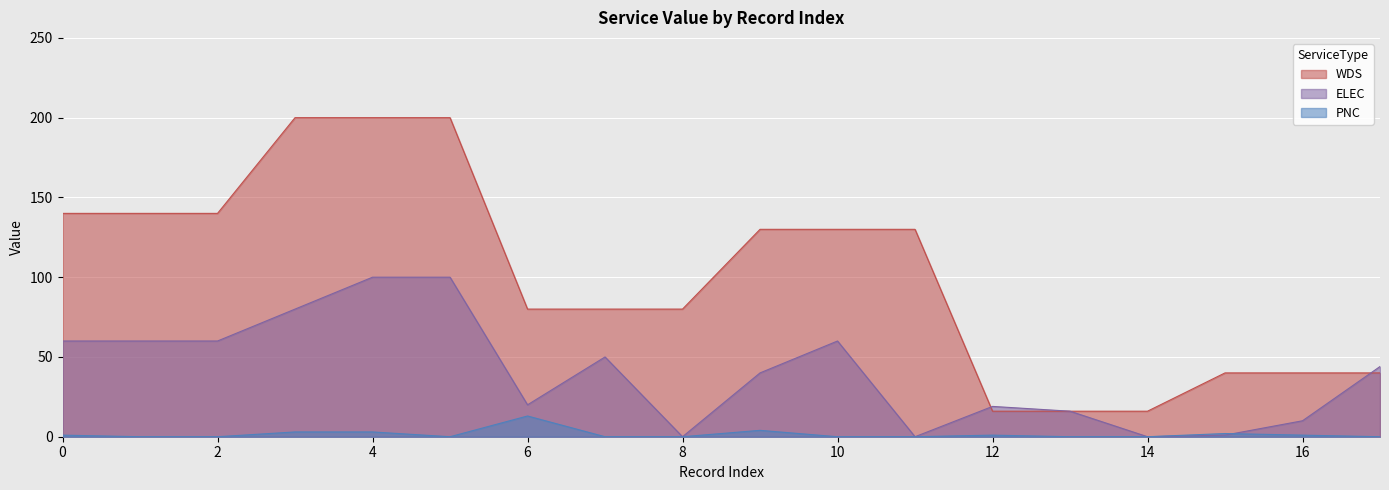

Rank the series by their maximum value, from highest to lowest.

WDS, ELEC, PNC